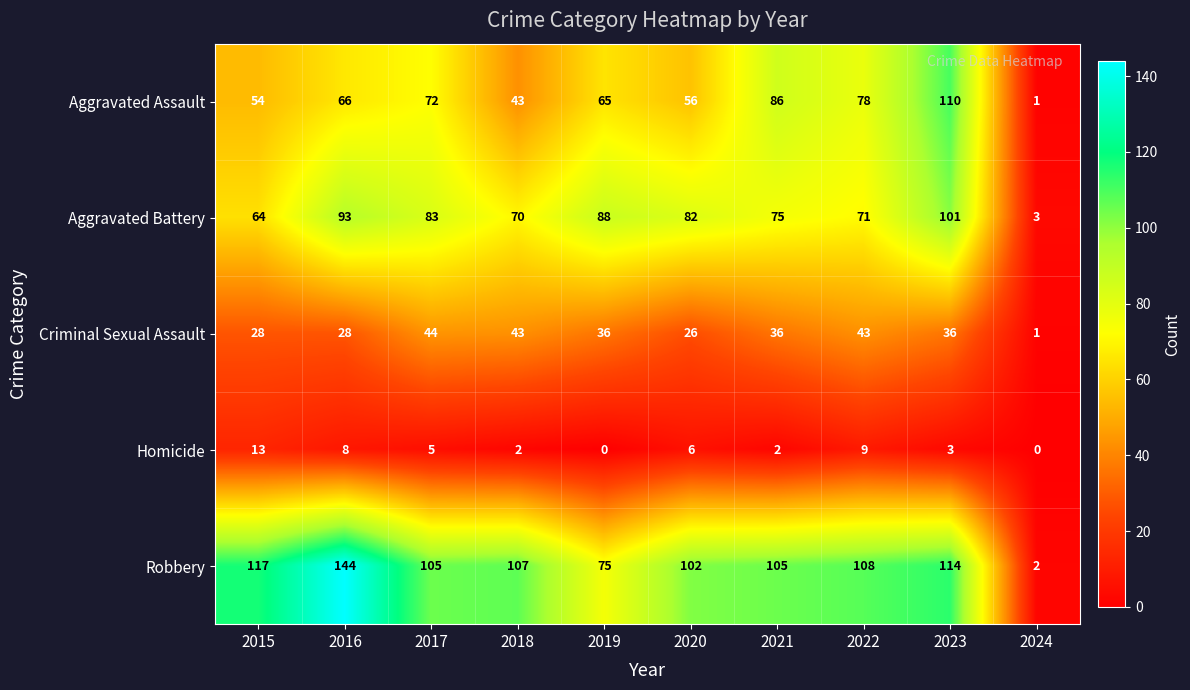

What is the sum of all Robbery values?

979